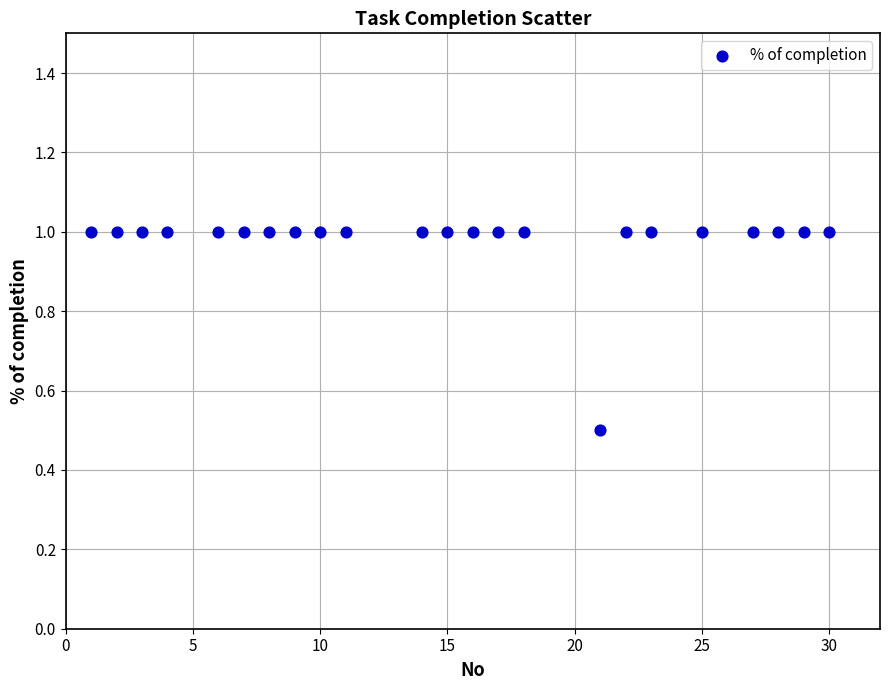

What is the range of X values (max minus min)?

29.0